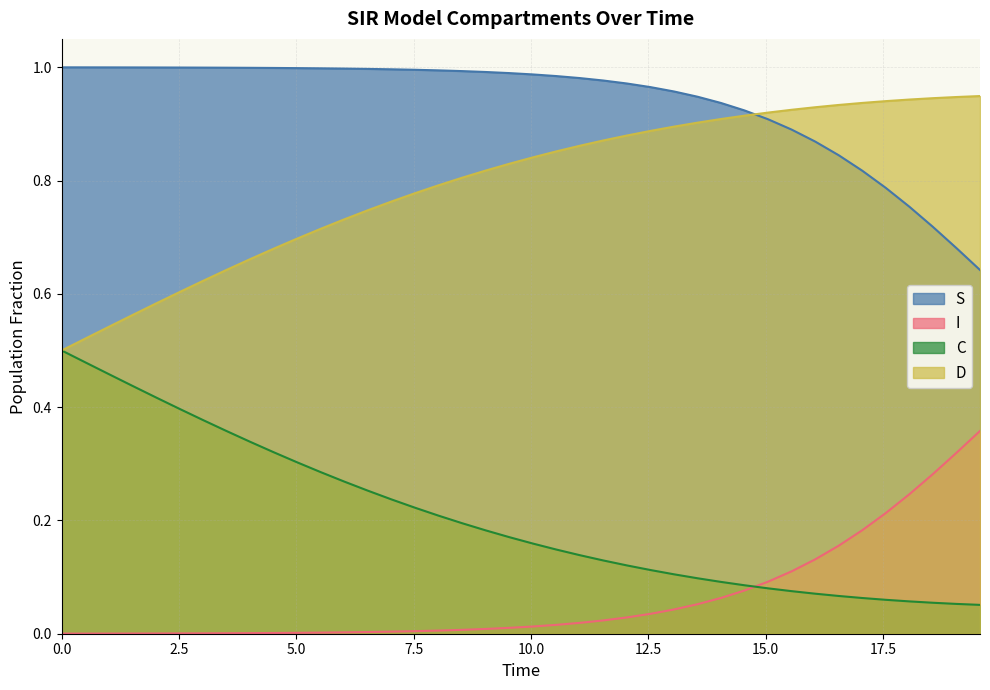

Rank the series by their average value, from highest to lowest.

S, D, C, I